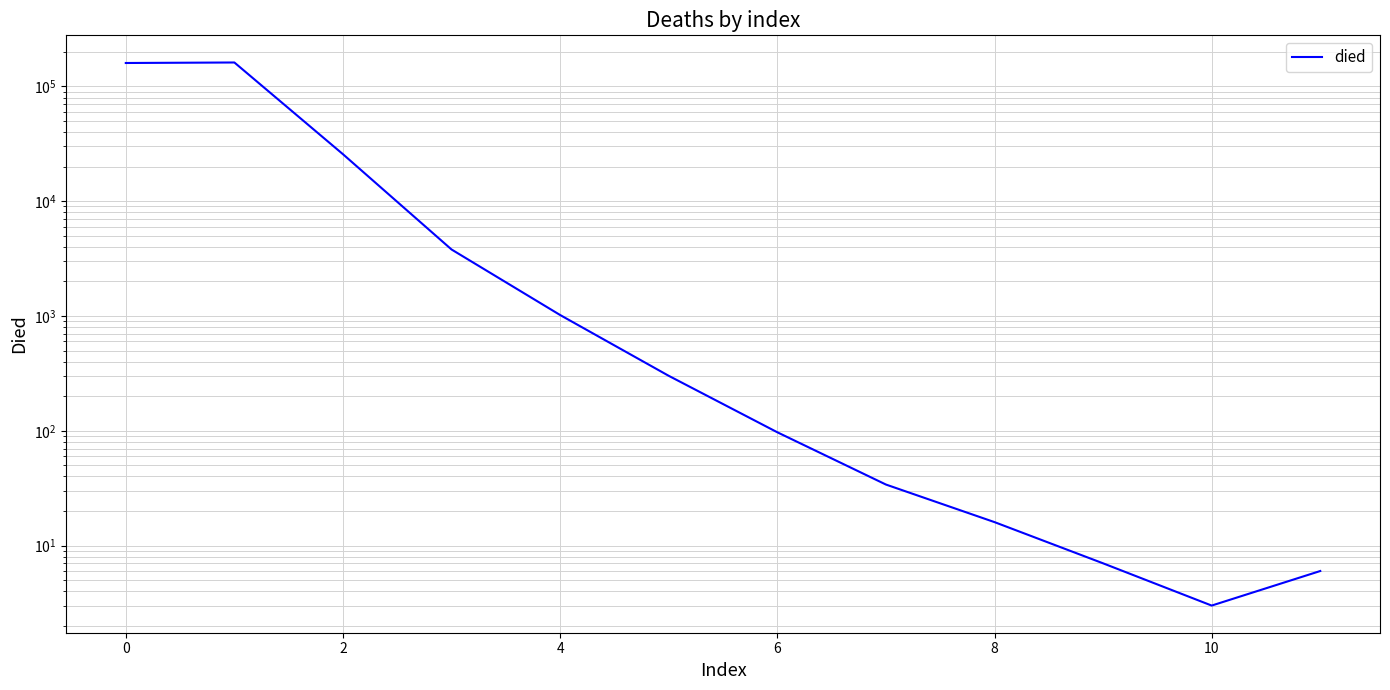

How many values are below 301?

6